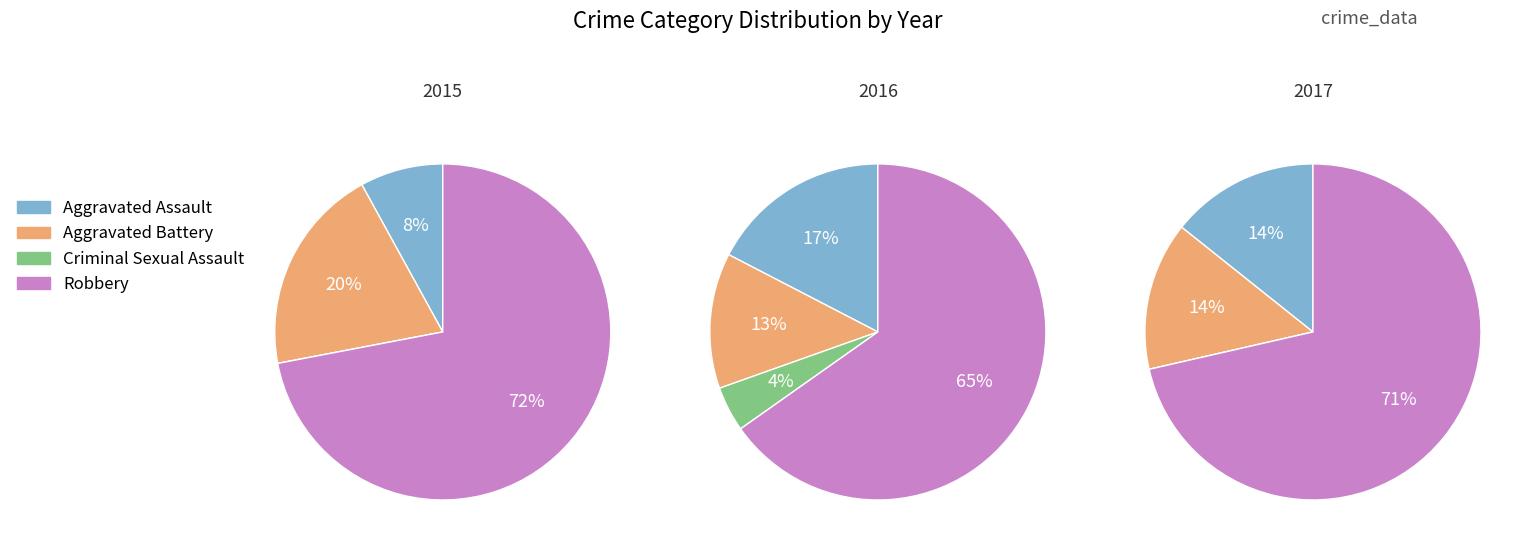

To the nearest percent, what is the combined percentage of Robbery and Aggravated Assault?

83%